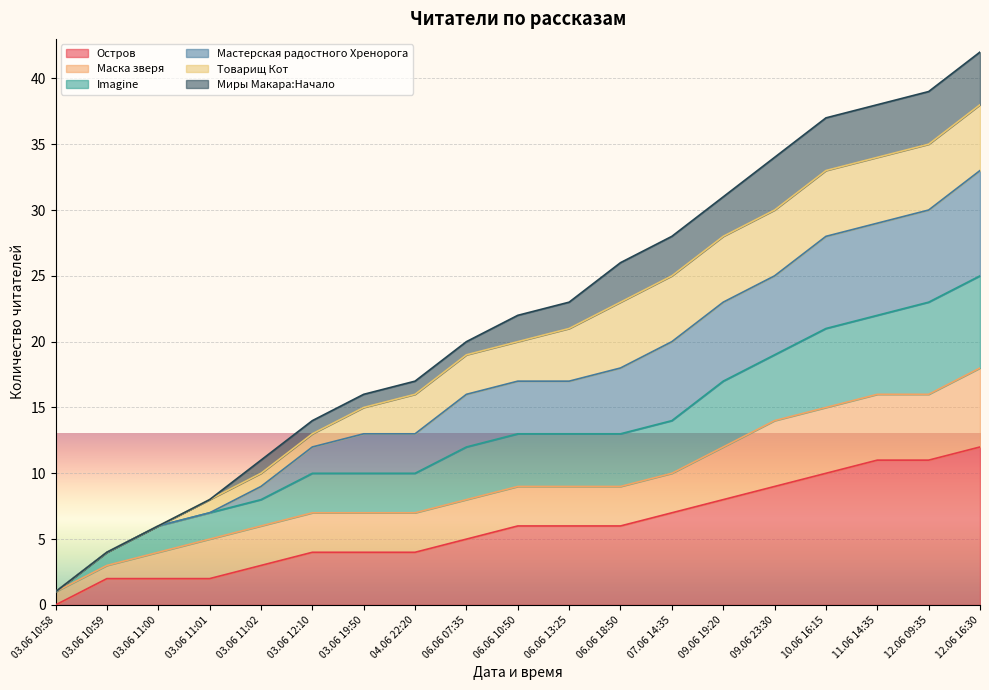

True or false: Imagine has a value of 2 at 04.06 22:20.

False